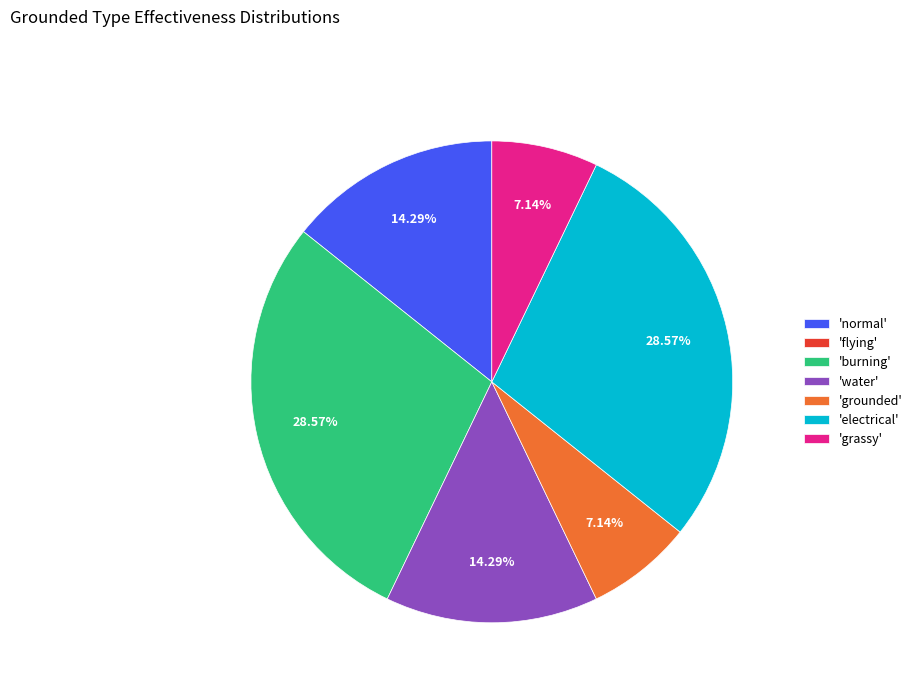

Which has a higher value, 'grounded' or 'water'?

'water'